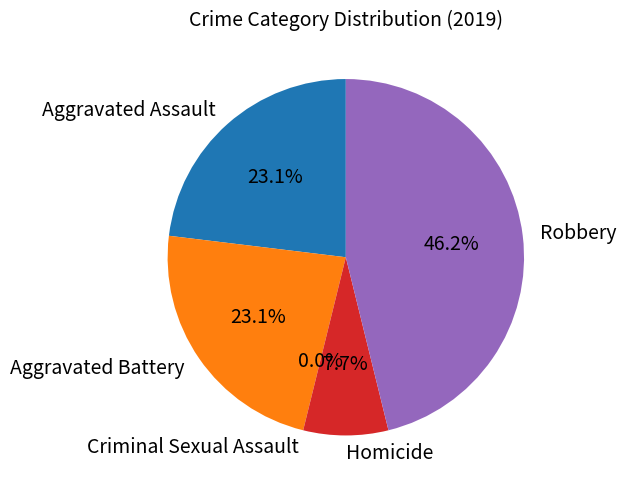

What is the change in value from Aggravated Assault to Criminal Sexual Assault?

-3